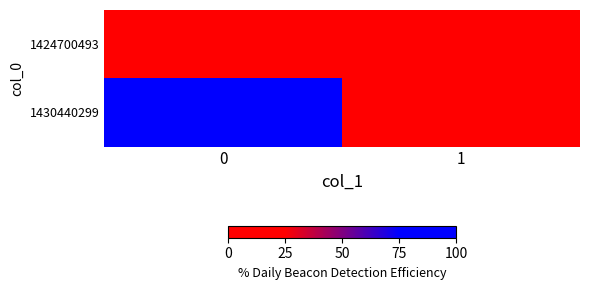

Which series has the largest total across all categories?

1430440299